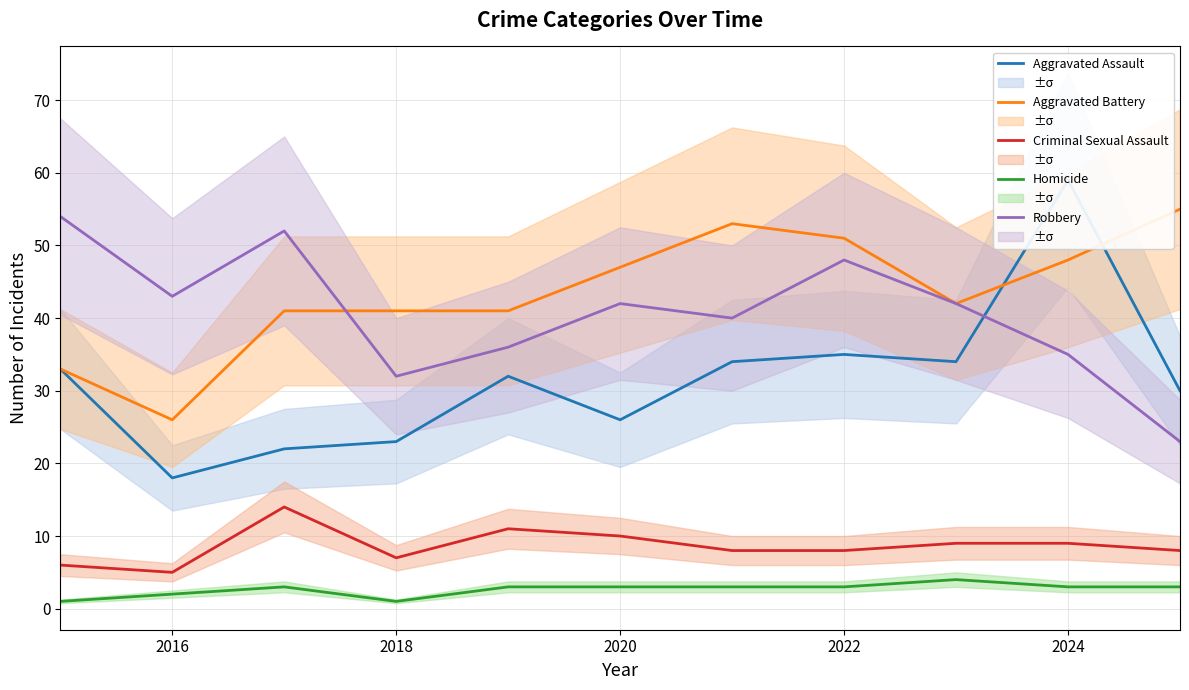

True or false: Homicide and Criminal Sexual Assault cross at least once.

False